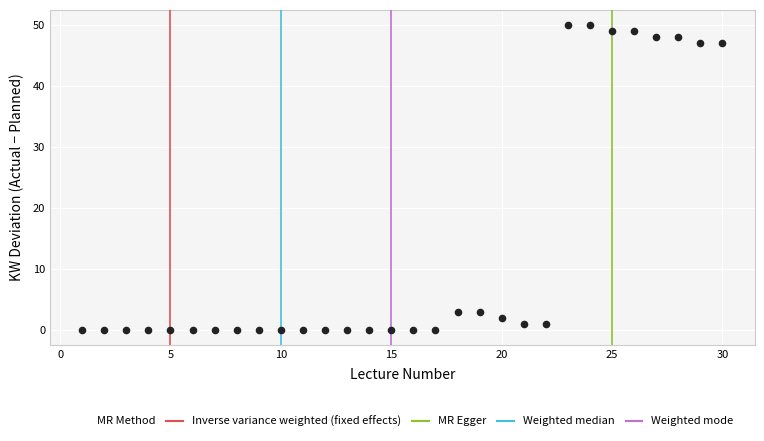

What is the range of X values (max minus min)?

29